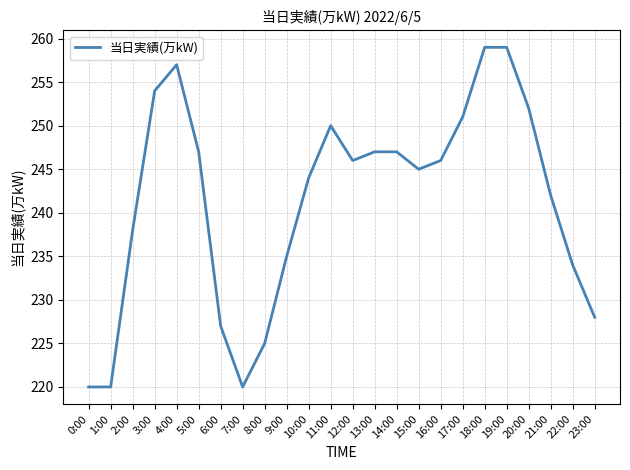

The value at 18:00 is 259. True or false?

True